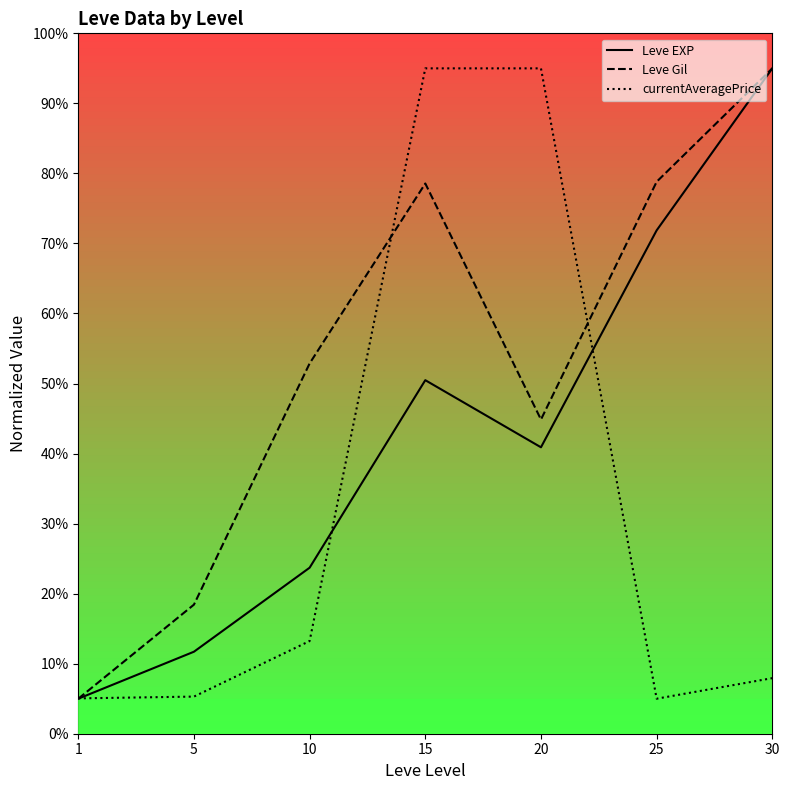

Is the value of Leve EXP at 15 greater than the value of Leve Gil at 25?

No